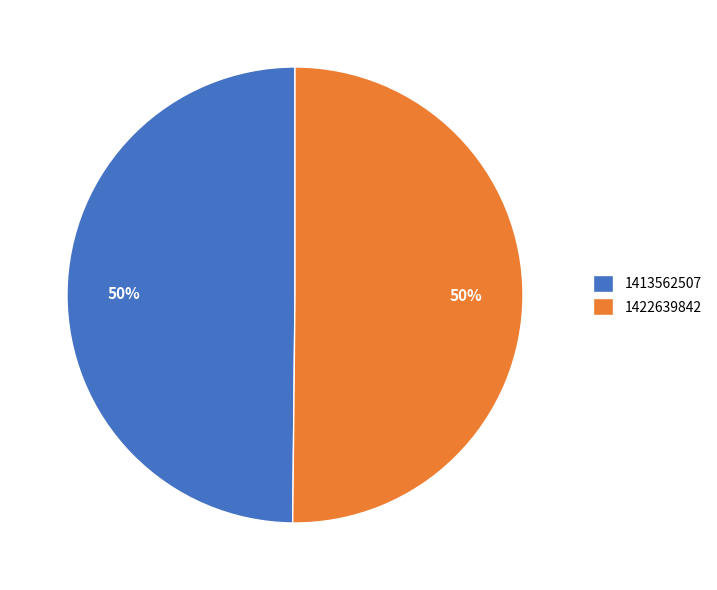

Is it true that 1413562507 is 39% of the pie?

False